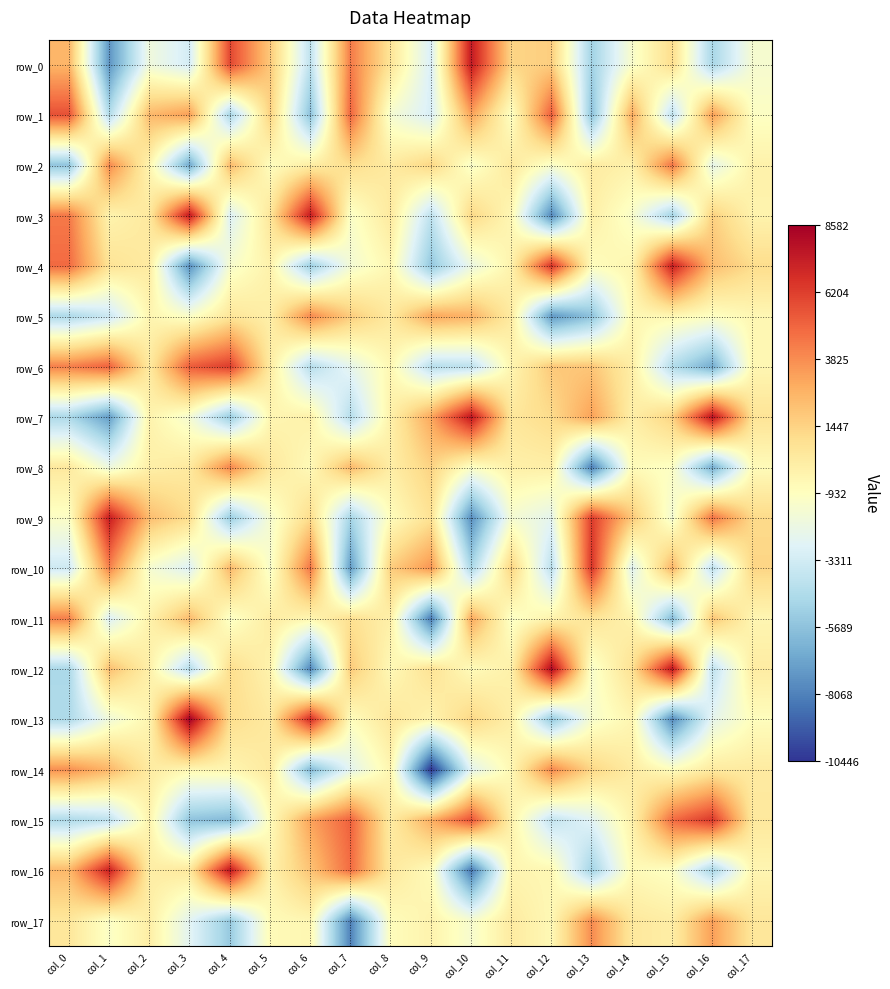

What is the greatest value displayed?

8582.3